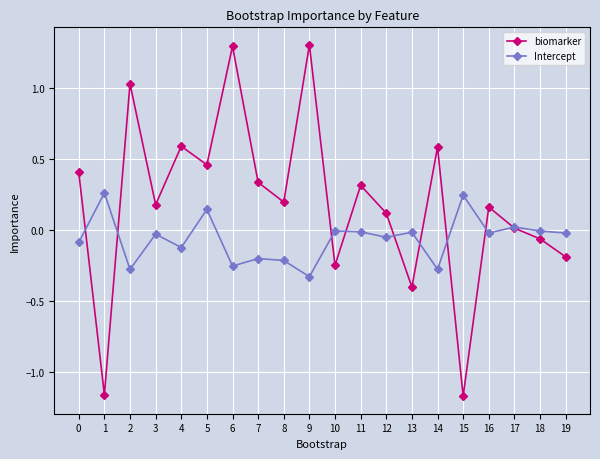

What is the sum of the biomarker values at 9 and 4?

1.9